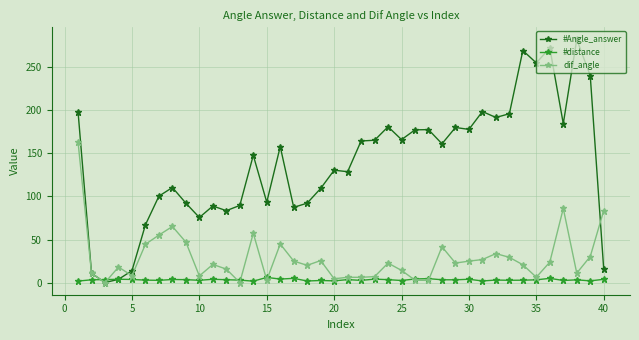

True or false: #distance has more than 2 points higher than both neighbors.

True